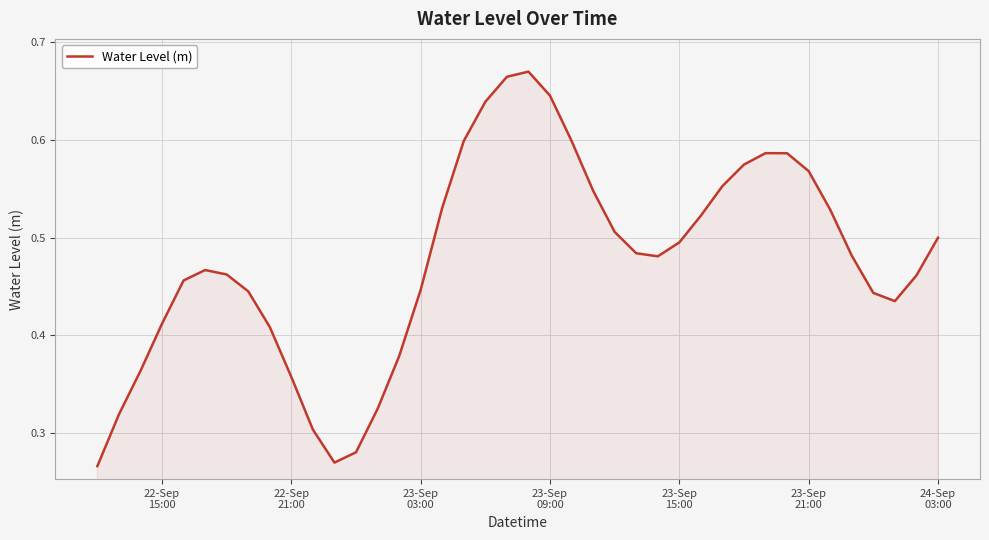

True or false: the data has more than 1 interior local peaks.

True